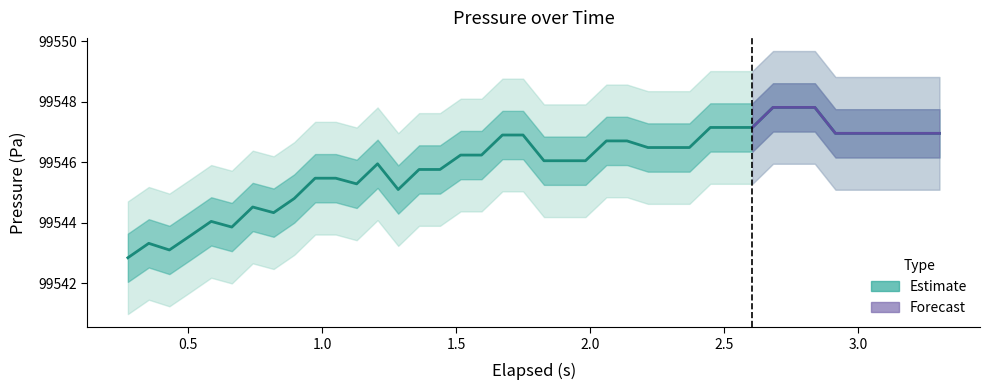

How many data points are above 99546?

24